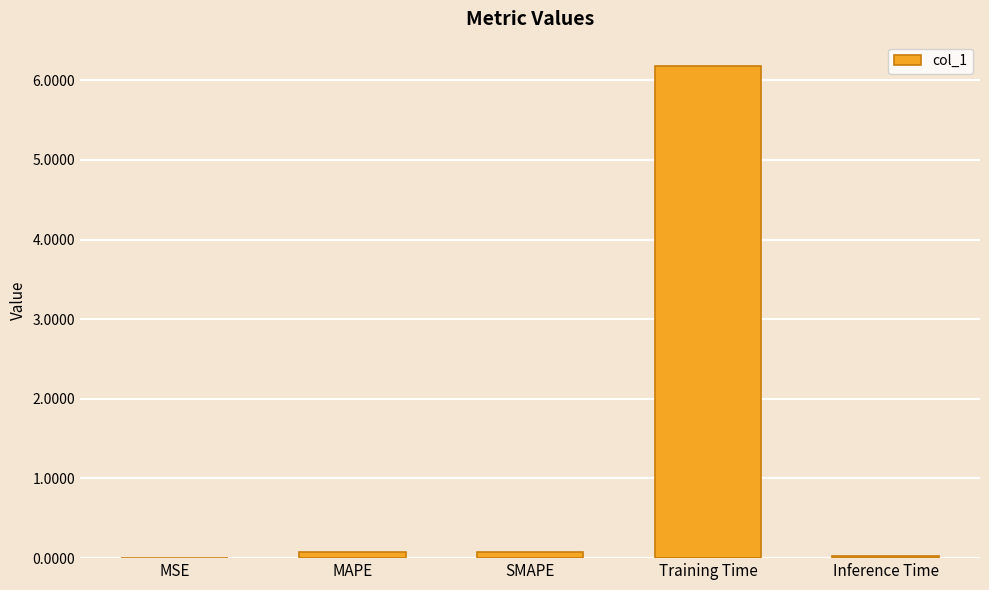

True or false: the data shows 0.0 at MSE.

True